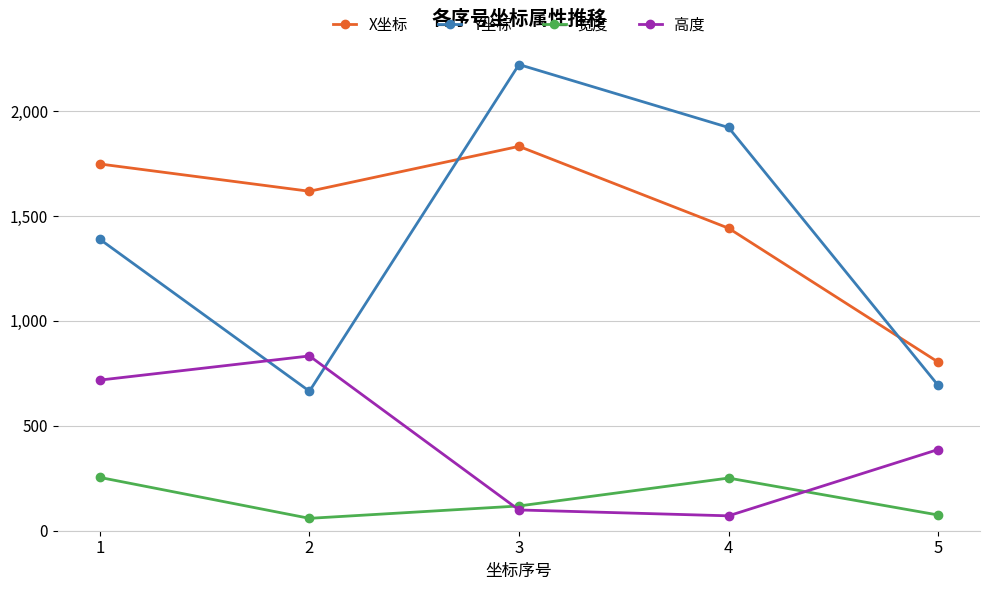

What is the maximum value for 宽度?

254